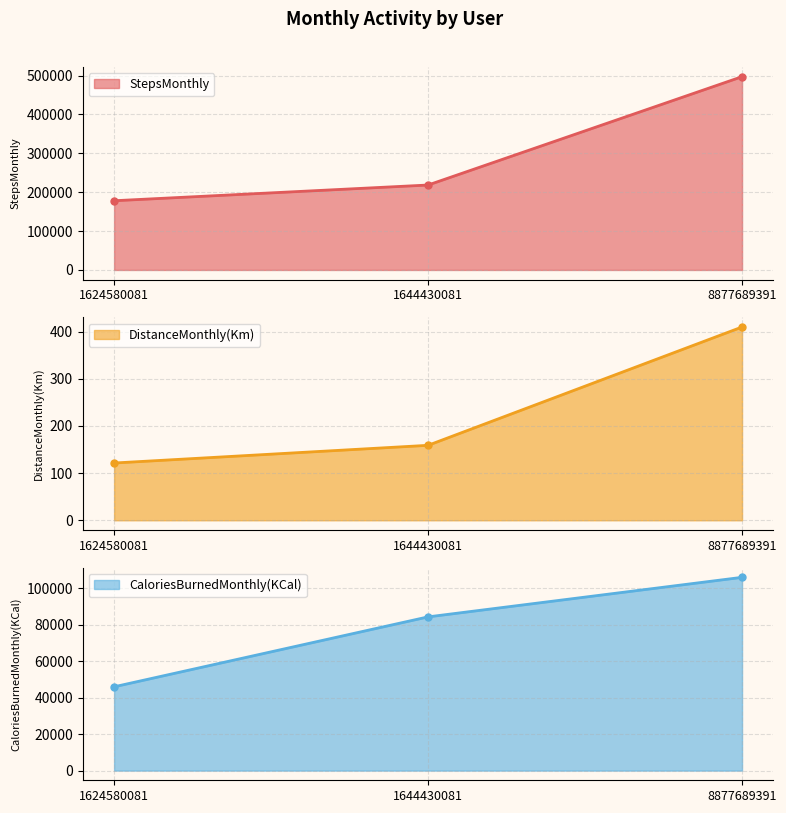

Rank the series by their average value, from lowest to highest.

DistanceMonthly(Km), CaloriesBurnedMonthly(KCal), StepsMonthly